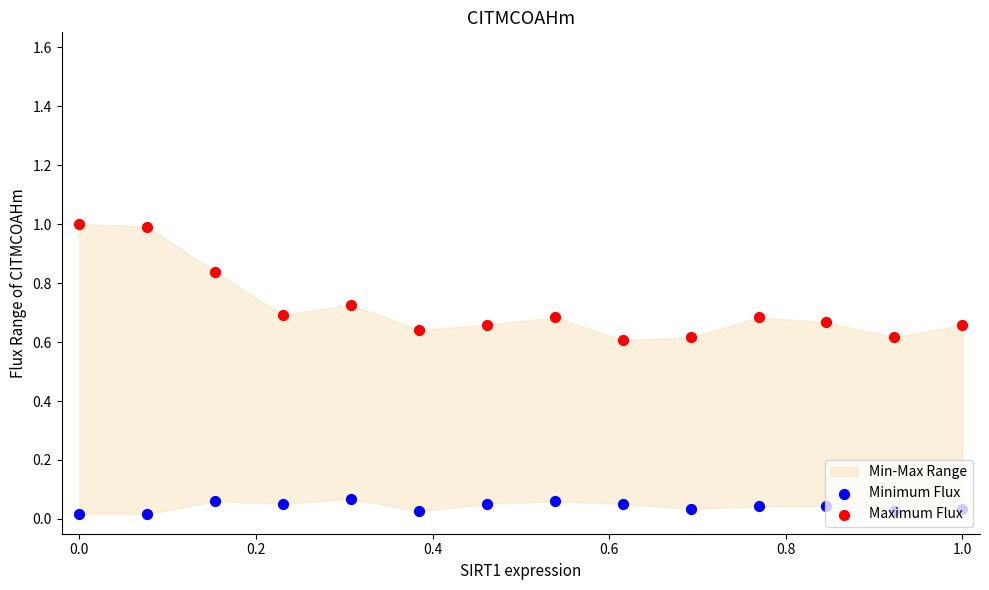

Which series contains the lowest Y value?

Minimum Flux